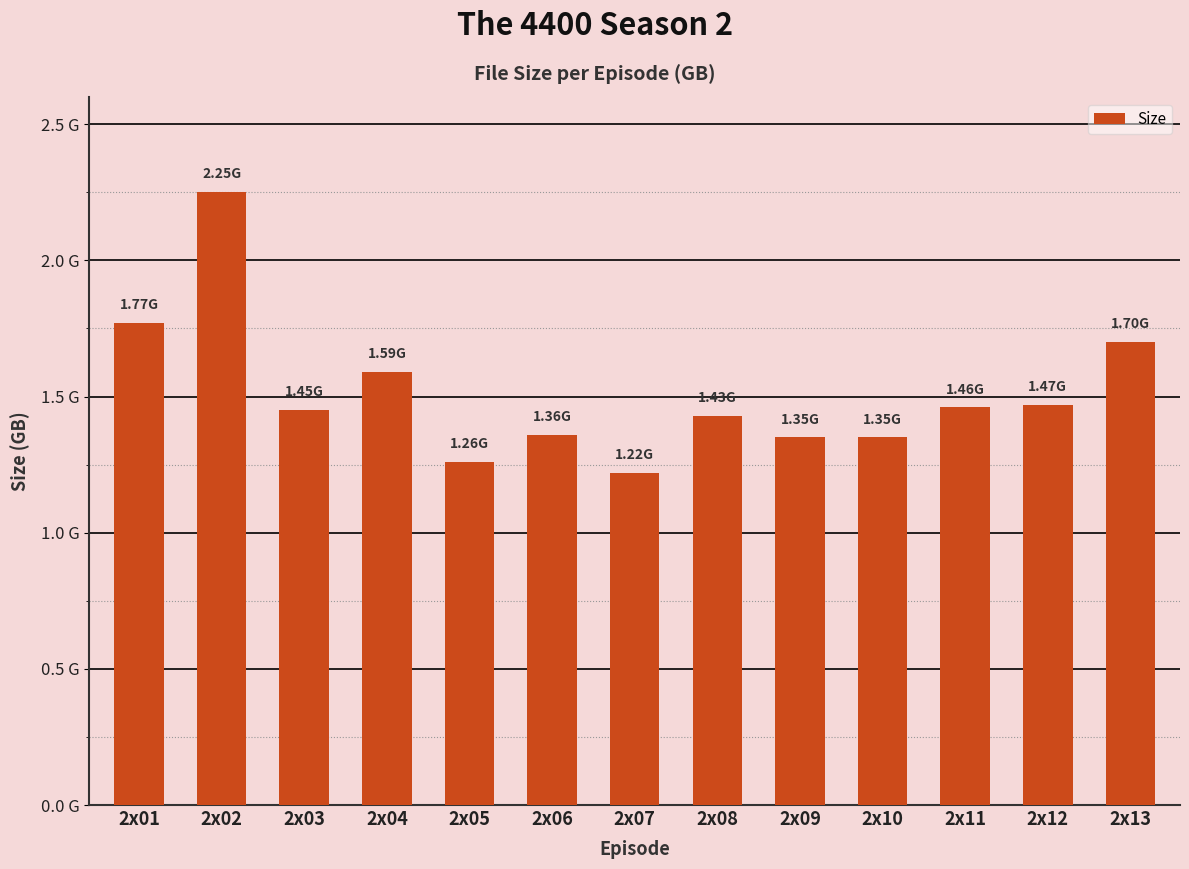

Between 2x06 and 2x02, which is larger?

2x02